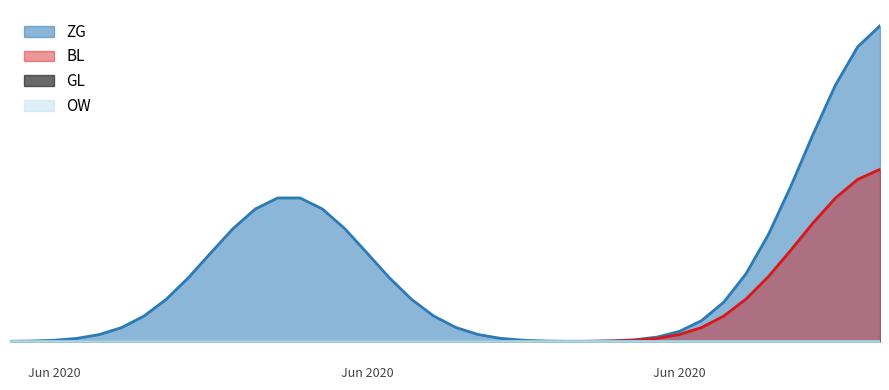

True or false: ZG has more than 1 interior local peaks.

False